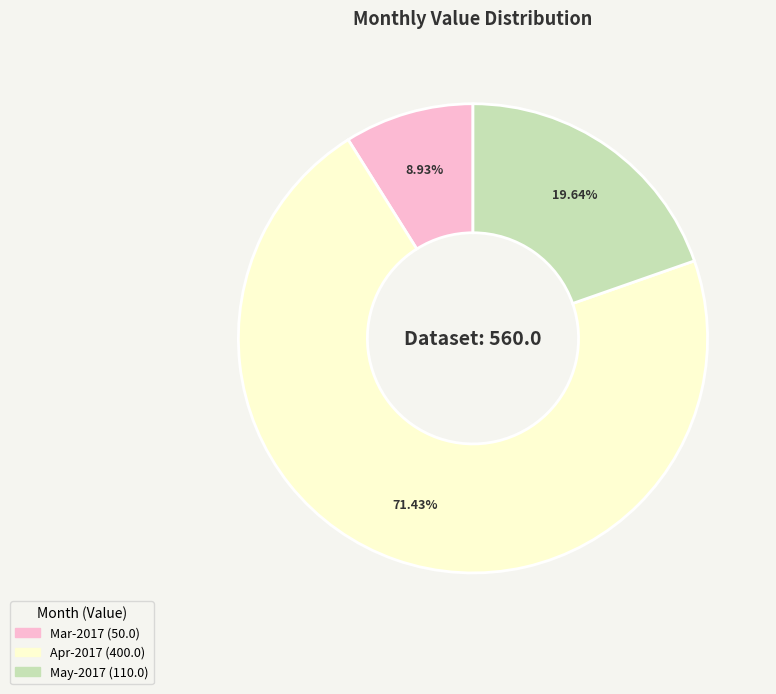

Does any single category account for the majority?

Yes